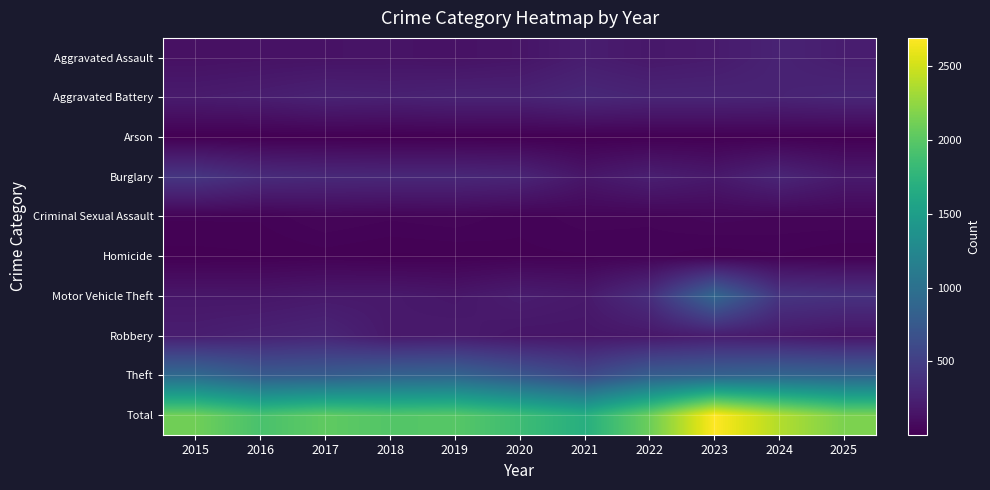

Reading left to right, extract all data points from this chart.

Aggravated Assault: 2015=123	2016=133	2017=139	2018=144	2019=134	2020=153	2021=218	2022=177	2023=199	2024=263	2025=219
Aggravated Battery: 2015=202	2016=221	2017=257	2018=246	2019=262	2020=261	2021=304	2022=277	2023=278	2024=265	2025=288
Arson: 2015=7	2016=4	2017=6	2018=4	2019=7	2020=7	2021=6	2022=8	2023=9	2024=14	2025=8
Burglary: 2015=425	2016=333	2017=309	2018=303	2019=301	2020=281	2021=163	2022=232	2023=182	2024=283	2025=191
Criminal Sexual Assault: 2015=27	2016=27	2017=47	2018=38	2019=44	2020=28	2021=42	2022=38	2023=52	2024=45	2025=46
Homicide: 2015=10	2016=13	2017=19	2018=12	2019=14	2020=22	2021=24	2022=28	2023=17	2024=24	2025=14
Motor Vehicle Theft: 2015=166	2016=164	2017=187	2018=186	2019=165	2020=214	2021=186	2022=358	2023=895	2024=416	2025=387
Robbery: 2015=222	2016=253	2017=281	2018=186	2019=196	2020=160	2021=159	2022=173	2023=214	2024=189	2025=150
Theft: 2015=925	2016=770	2017=785	2018=849	2019=865	2020=725	2021=587	2022=798	2023=844	2024=882	2025=853
Total: 2015=2107	2016=1918	2017=2030	2018=1968	2019=1988	2020=1851	2021=1689	2022=2089	2023=2690	2024=2381	2025=2156